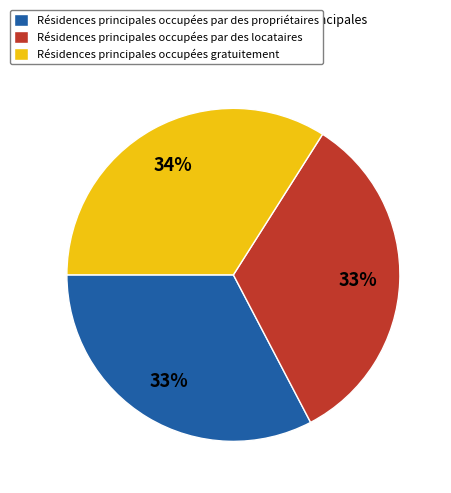

How many slices are in this pie chart?

3